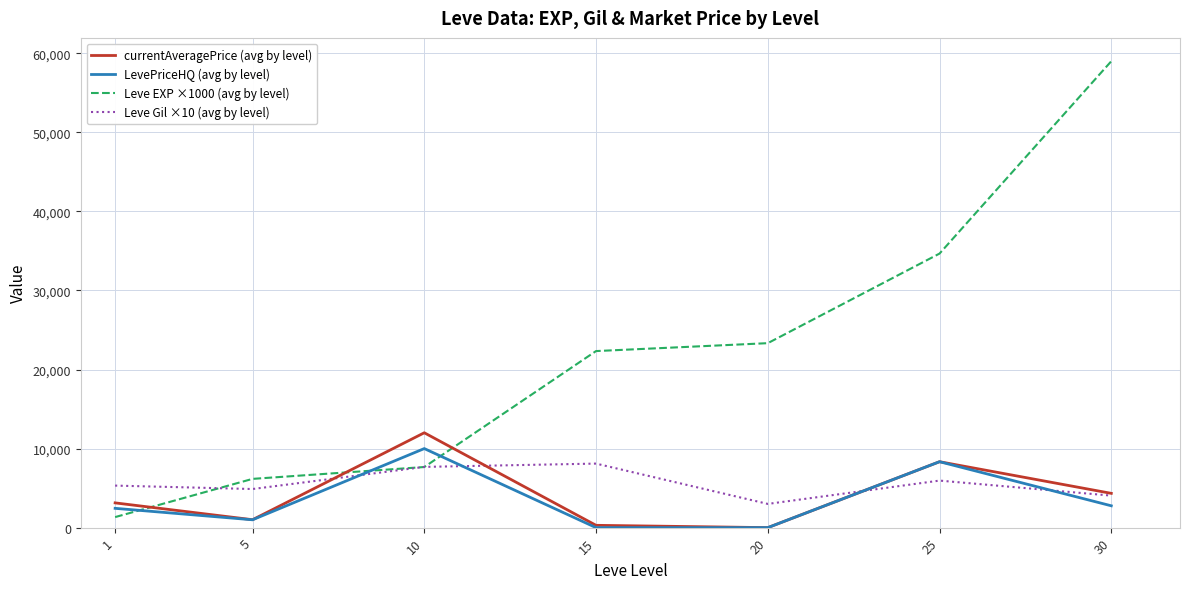

What is the difference between the currentAveragePrice (avg by level) values at 30 and 1?

1204.2